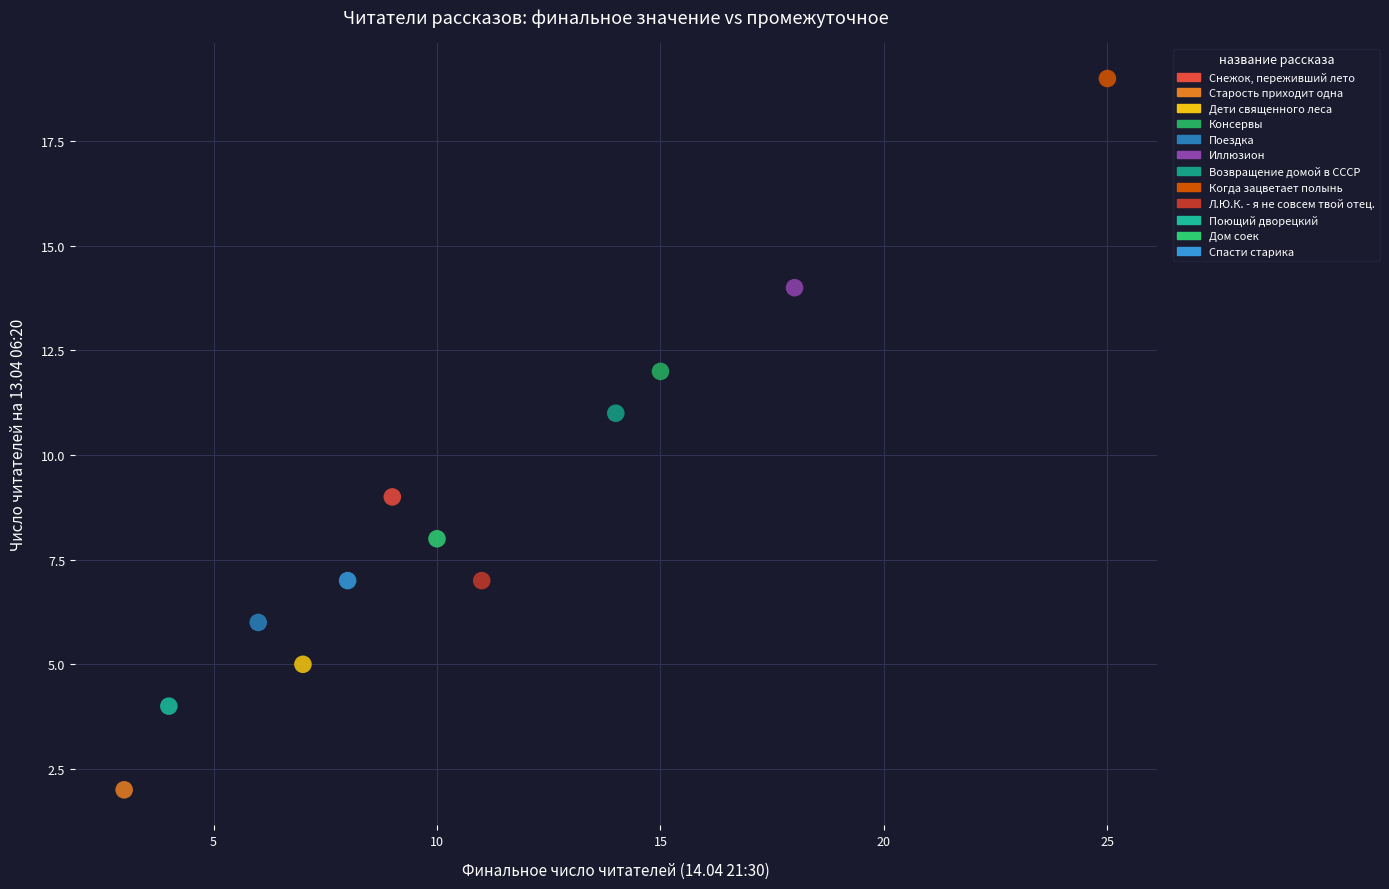

Which series contains the highest Y value?

Когда зацветает полынь